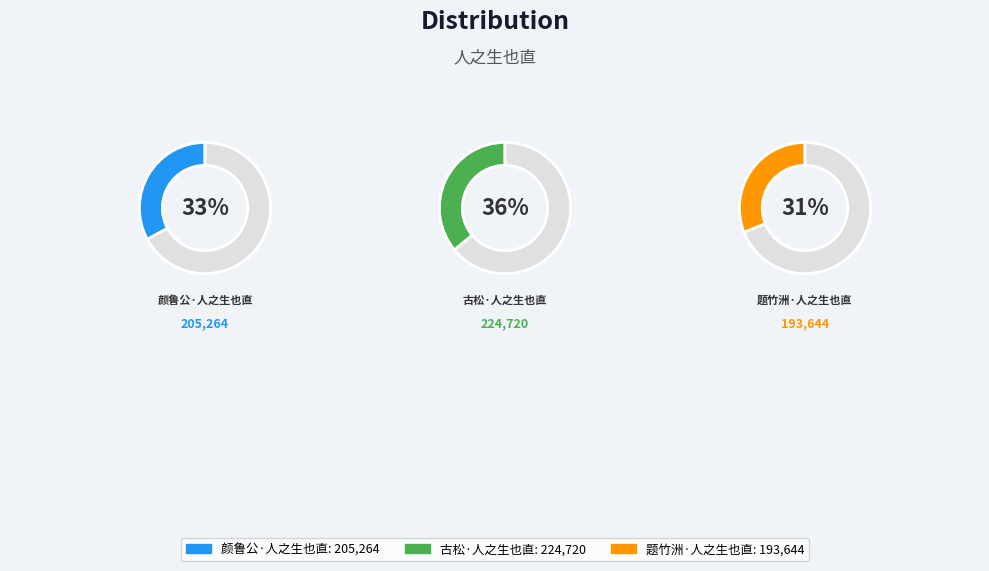

Rank the categories by value from lowest to highest.

题竹洲·人之生也直, 颜鲁公·人之生也直, 古松·人之生也直